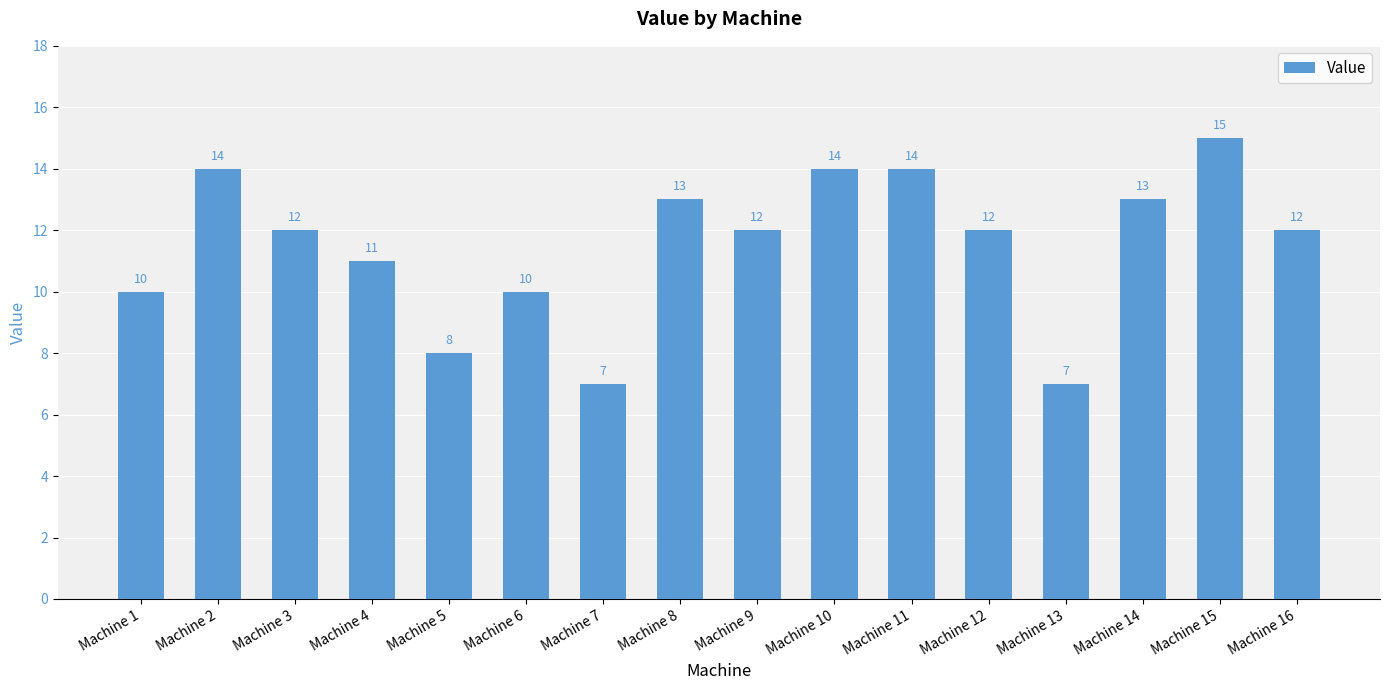

How many values are below 12?

6